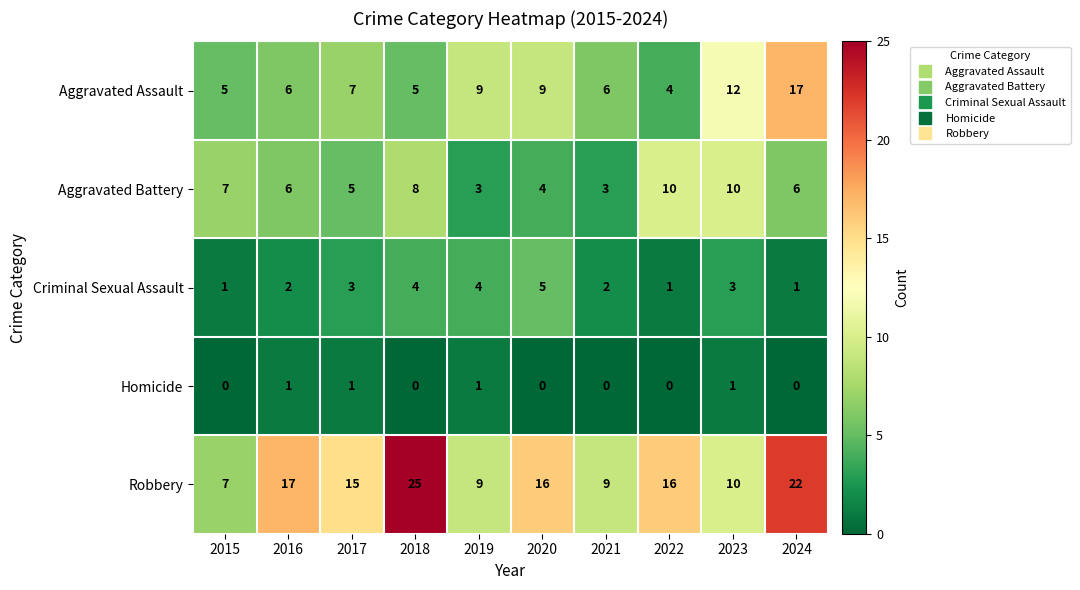

Which label corresponds to the largest value in the chart?

2018